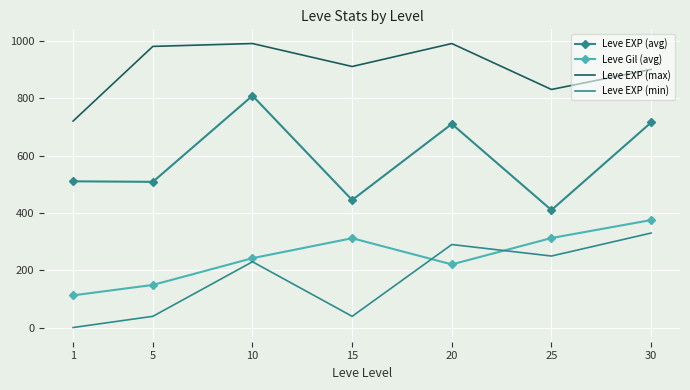

What is the difference between the second highest and minimum values in the Leve EXP (min) series?

289.0